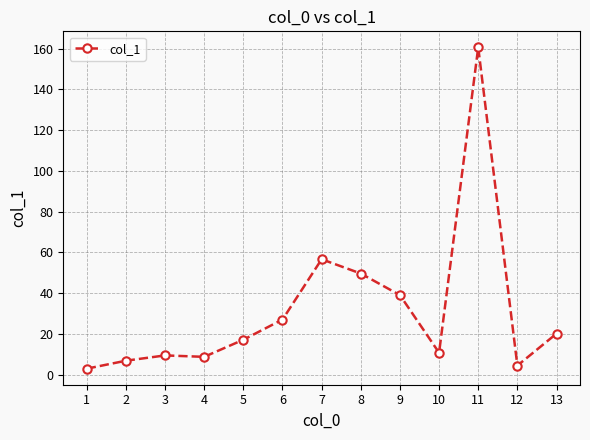

What is the value of the 8th point from the left?

49.6